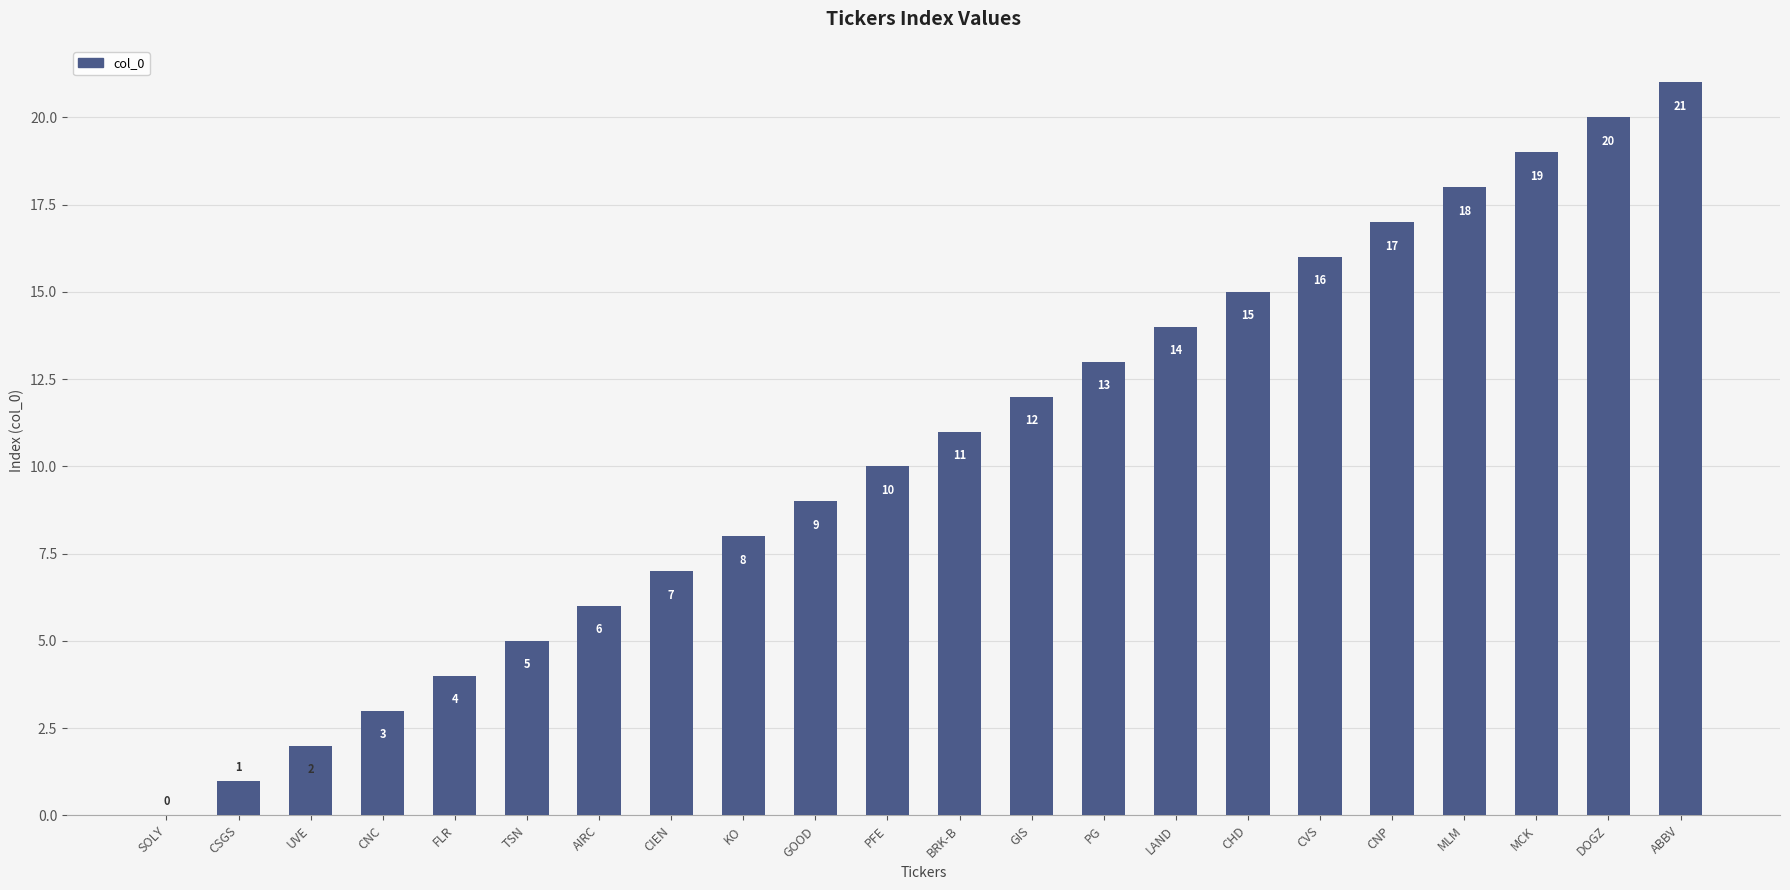

What is the sum of all values?

231